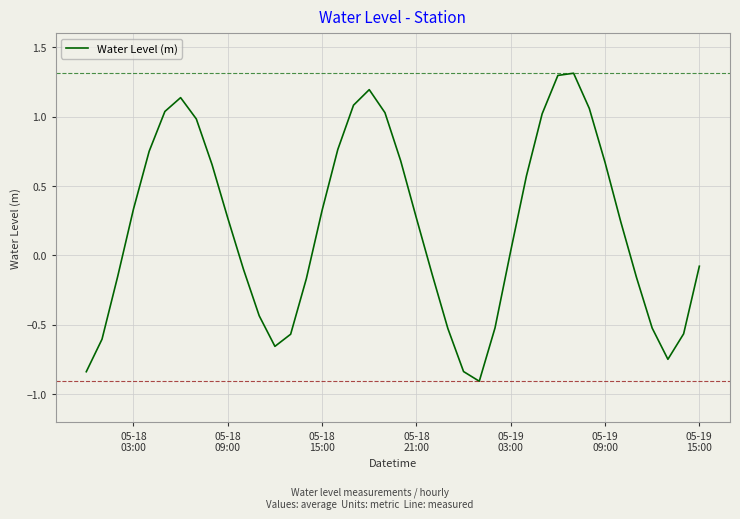

What is the greatest value displayed?

1.3